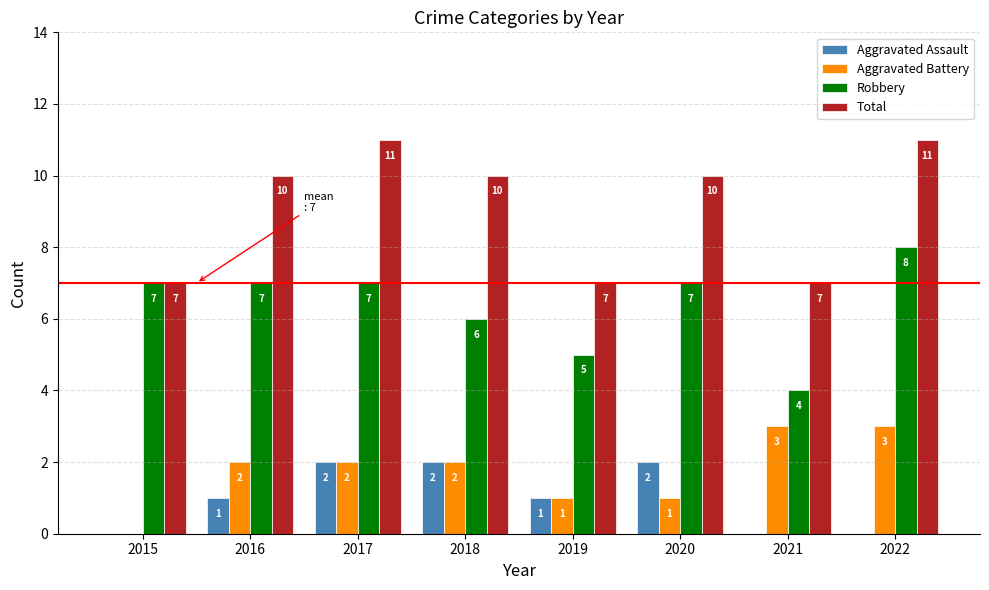

Which series has the largest total across all categories?

Total